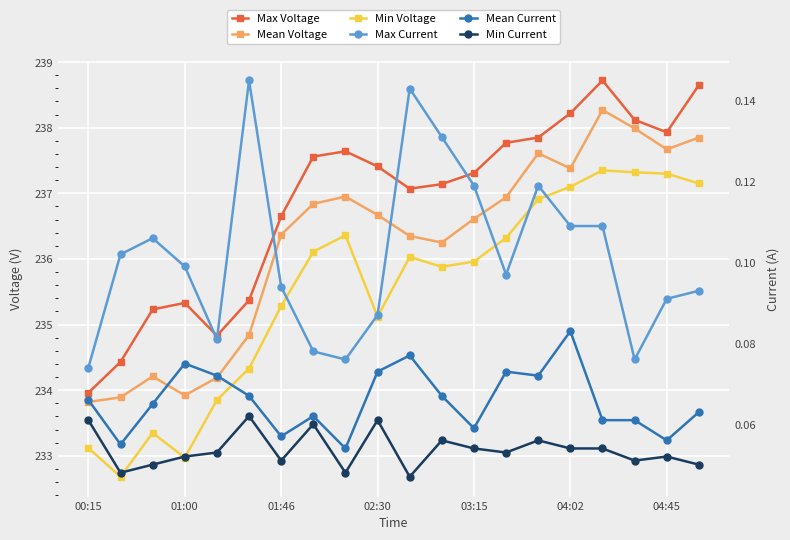

True or false: Min Voltage has a value of 236.1 at 7.

True